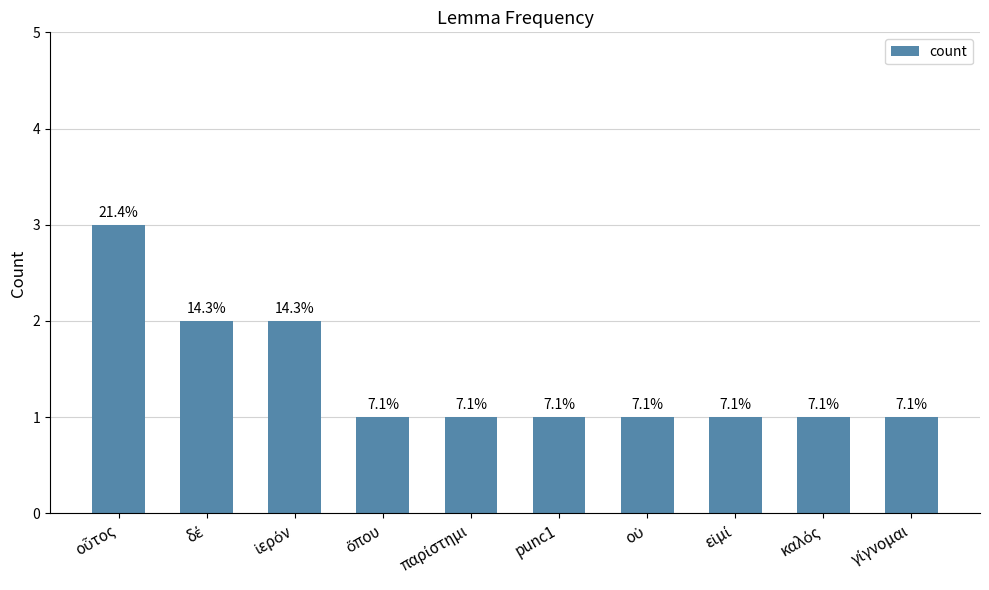

Does the chart contain any negative values?

No